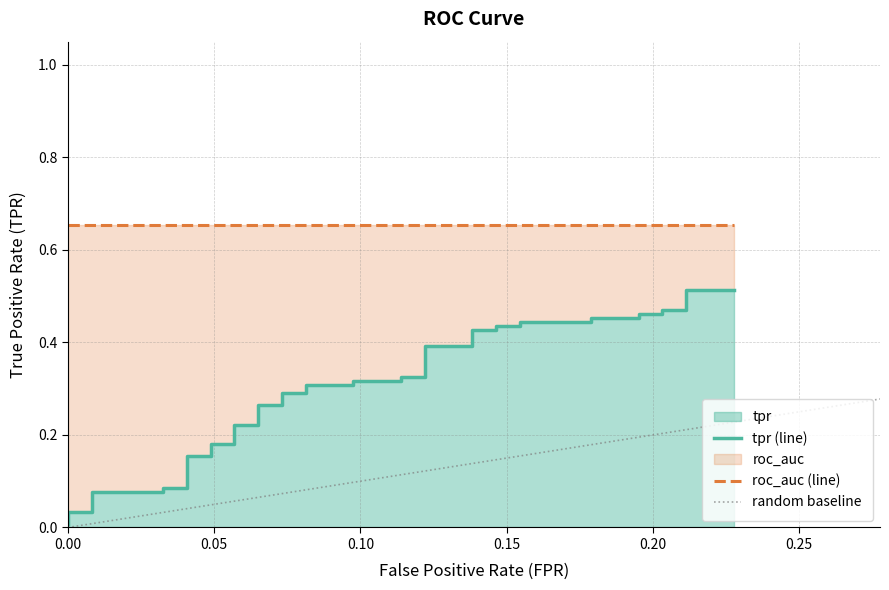

What position from the left is 0.20?

5